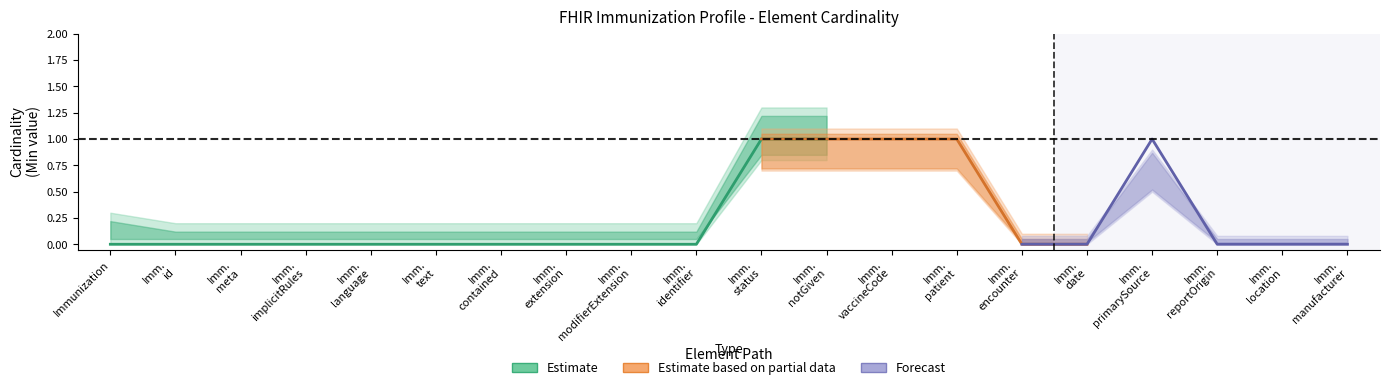

Reading left to right, extract all data points from this chart.

Min: Immunization=0	Immunization.id=0	Immunization.meta=0	Immunization.implicitRules=0	Immunization.language=0	Immunization.text=0	Immunization.contained=0	Immunization.extension=0	Immunization.modifierExtension=0	Immunization.identifier=0	Immunization.status=1	Immunization.notGiven=1	Immunization.vaccineCode=1	Immunization.patient=1	Immunization.encounter=0	Immunization.date=0	Immunization.primarySource=1	Immunization.reportOrigin=0	Immunization.location=0	Immunization.manufacturer=0
Base Min: Immunization=0	Immunization.id=0	Immunization.meta=0	Immunization.implicitRules=0	Immunization.language=0	Immunization.text=0	Immunization.contained=0	Immunization.extension=0	Immunization.modifierExtension=0	Immunization.identifier=0	Immunization.status=1	Immunization.notGiven=1	Immunization.vaccineCode=1	Immunization.patient=1	Immunization.encounter=0	Immunization.date=0	Immunization.primarySource=1	Immunization.reportOrigin=0	Immunization.location=0	Immunization.manufacturer=0